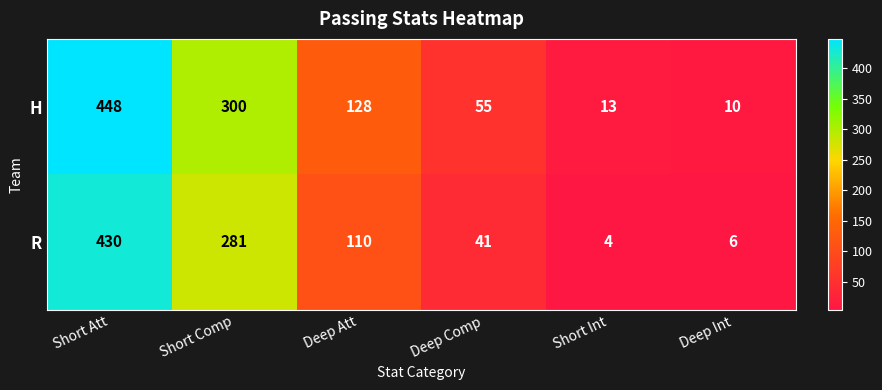

List the series in order of their overall mean, highest first.

H, R